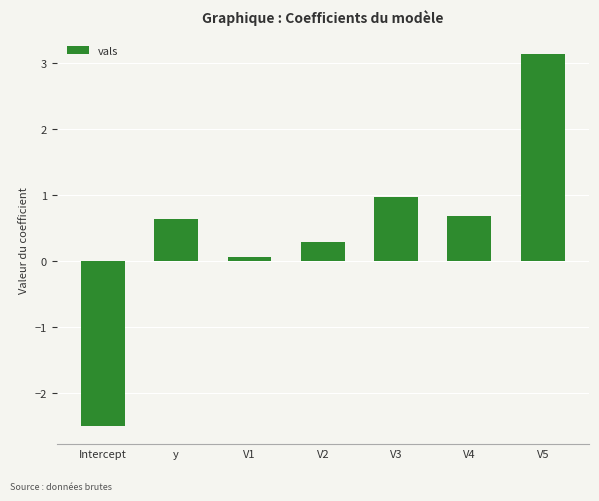

True or false: the data shows 0.2 at y.

False